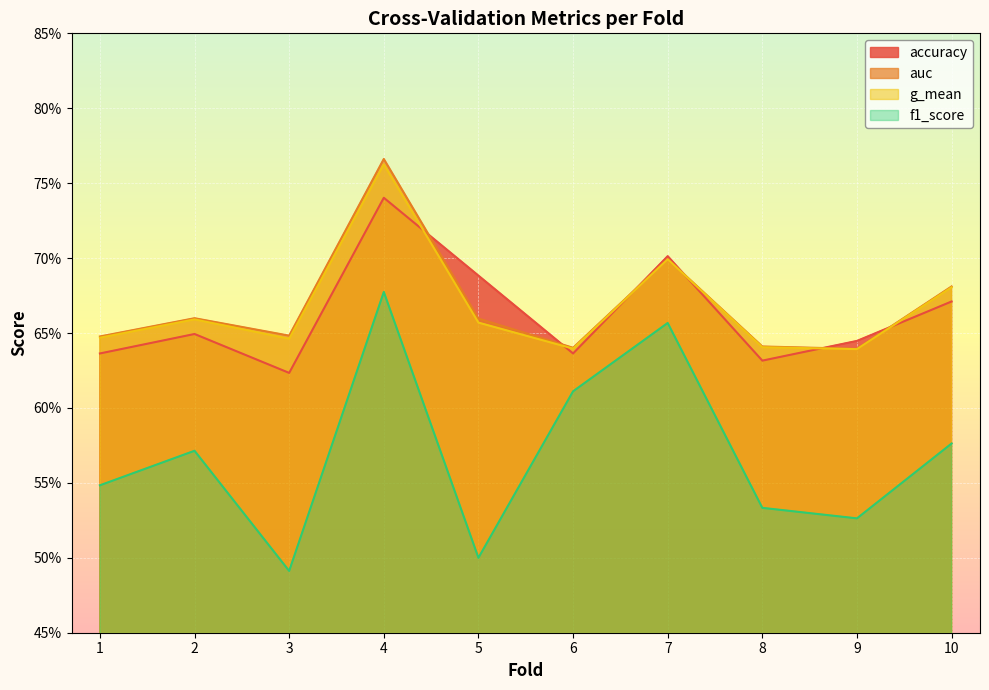

True or false: accuracy has a value of 0.6 at 8.

True